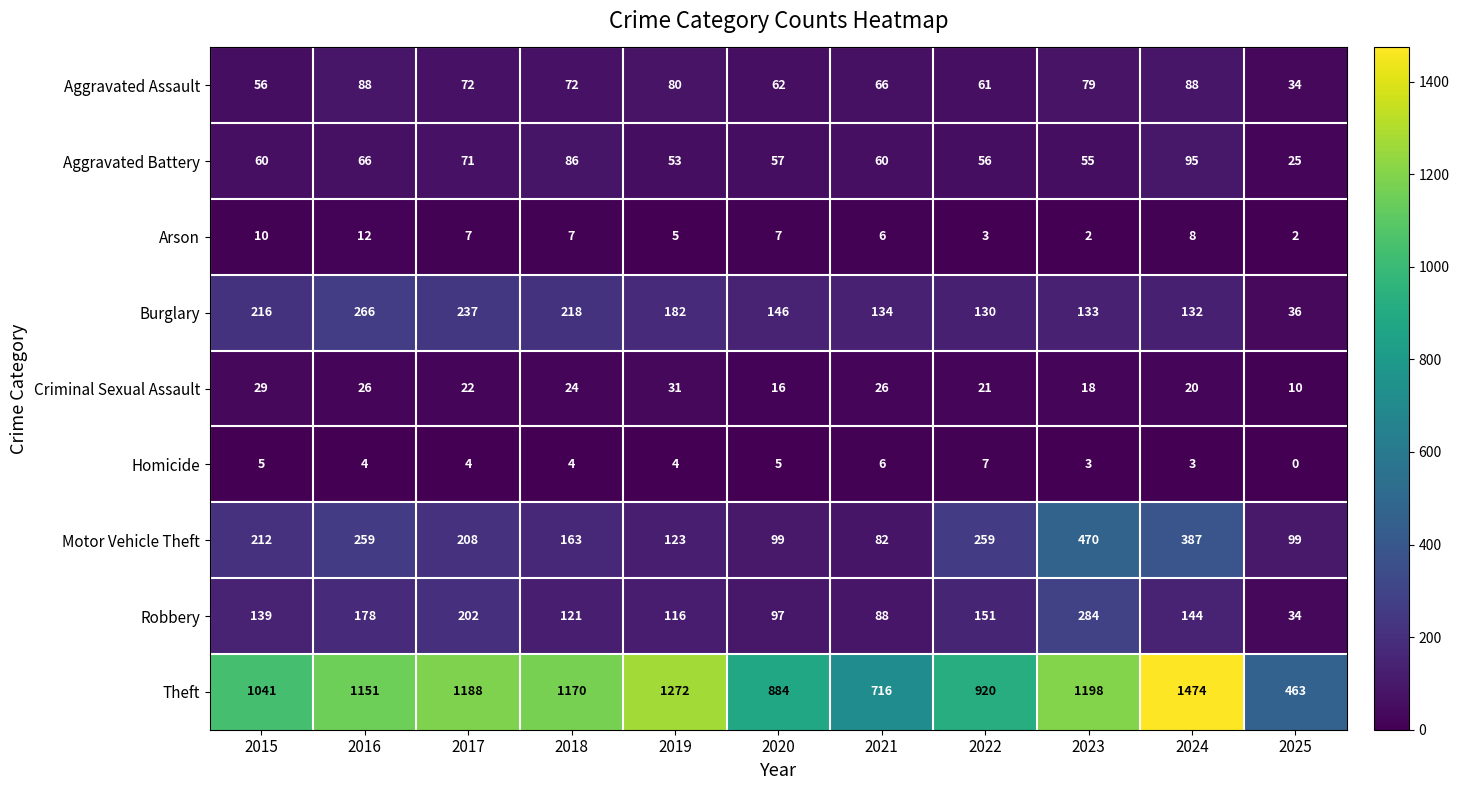

How many data points in Motor Vehicle Theft are less than 208?

5